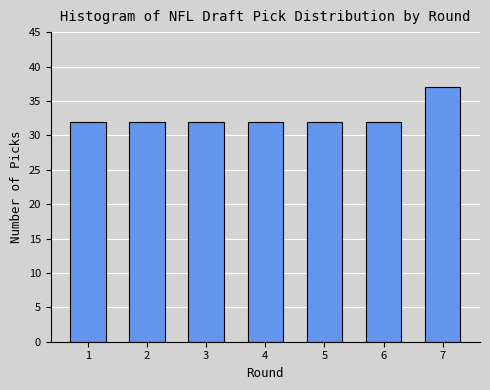

Reading left to right, transcribe all the data shown in this chart.

1=32	2=32	3=32	4=32	5=32	6=32	7=37